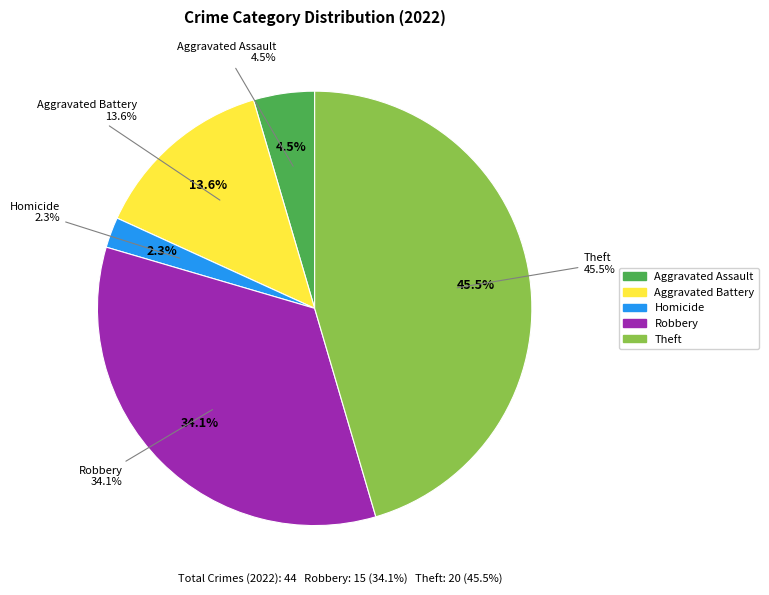

Is it true that Homicide is 13% of the pie?

False